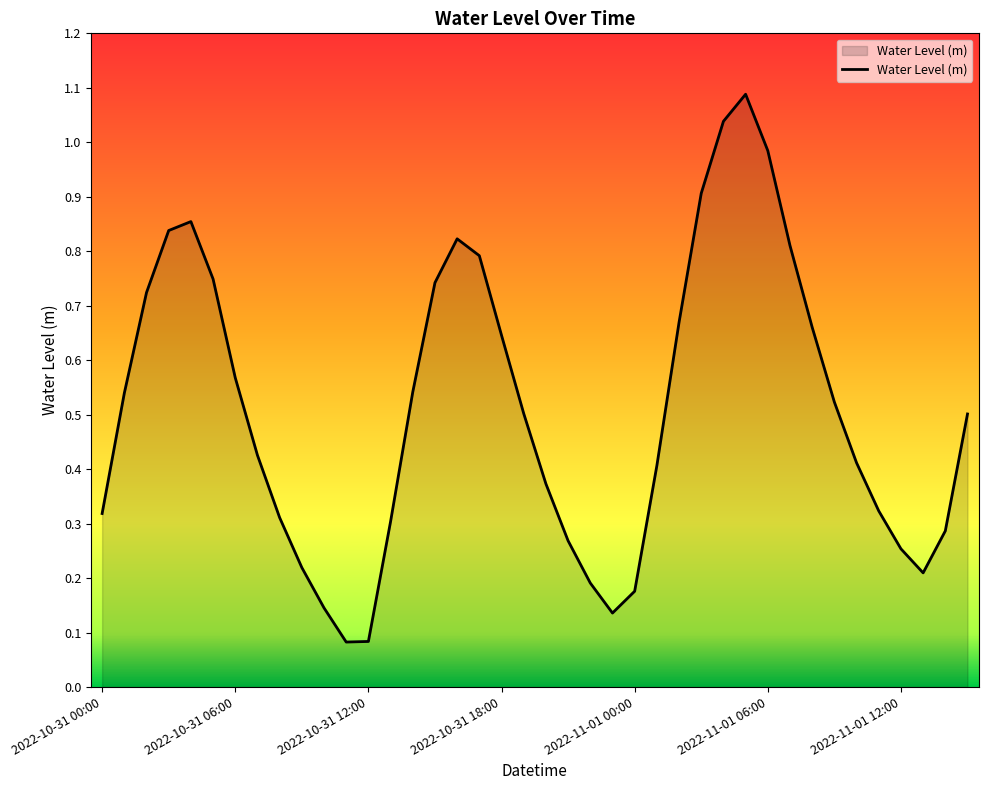

What is the greatest value displayed?

1.1